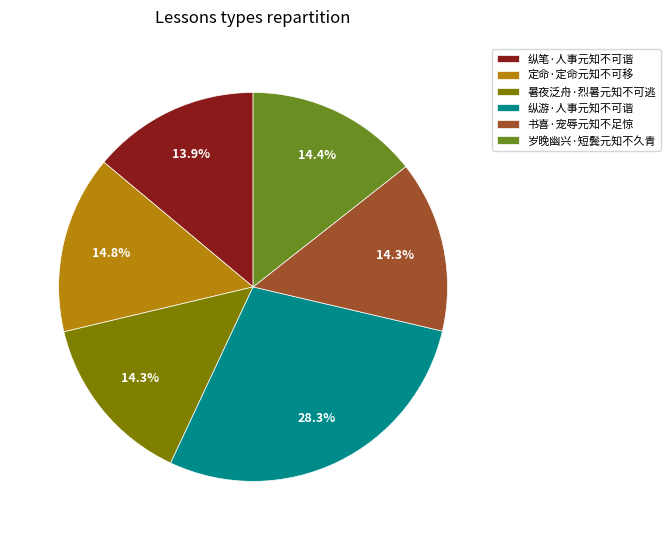

Which slice is the largest?

纵游·人事元知不可谐